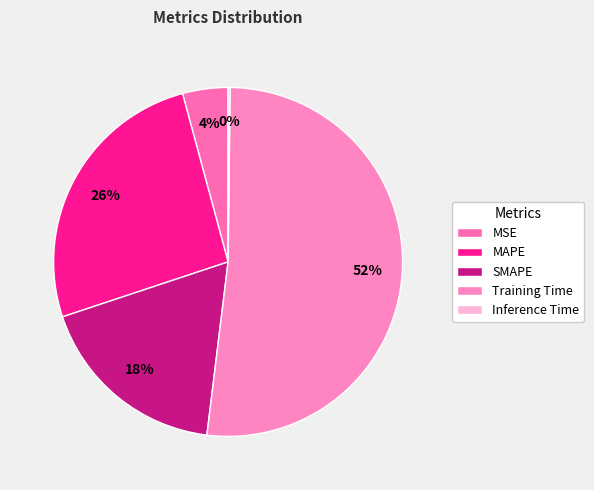

Count the number of slices in the pie.

5